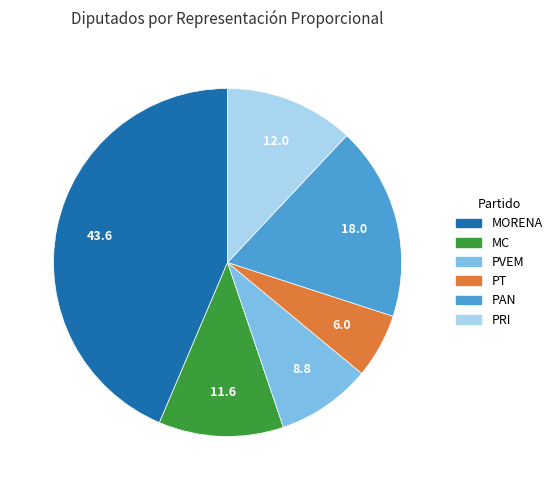

Between PVEM and MORENA, which is larger?

MORENA